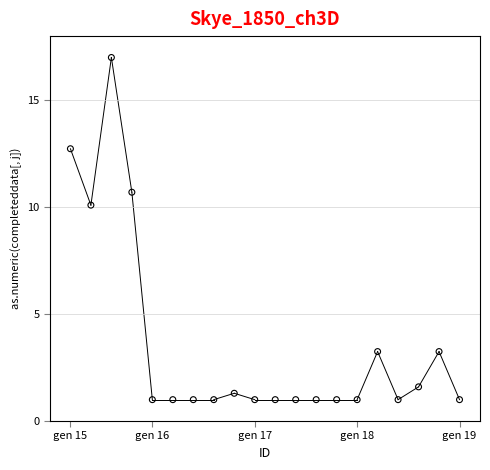

What is the range of X values (max minus min)?

19.0